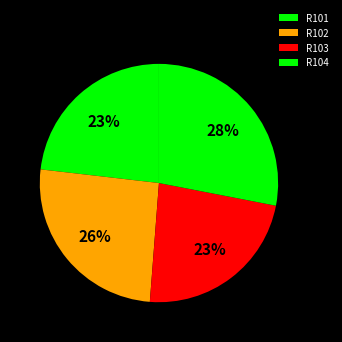

What is the change in value from R101 to R102?

+2